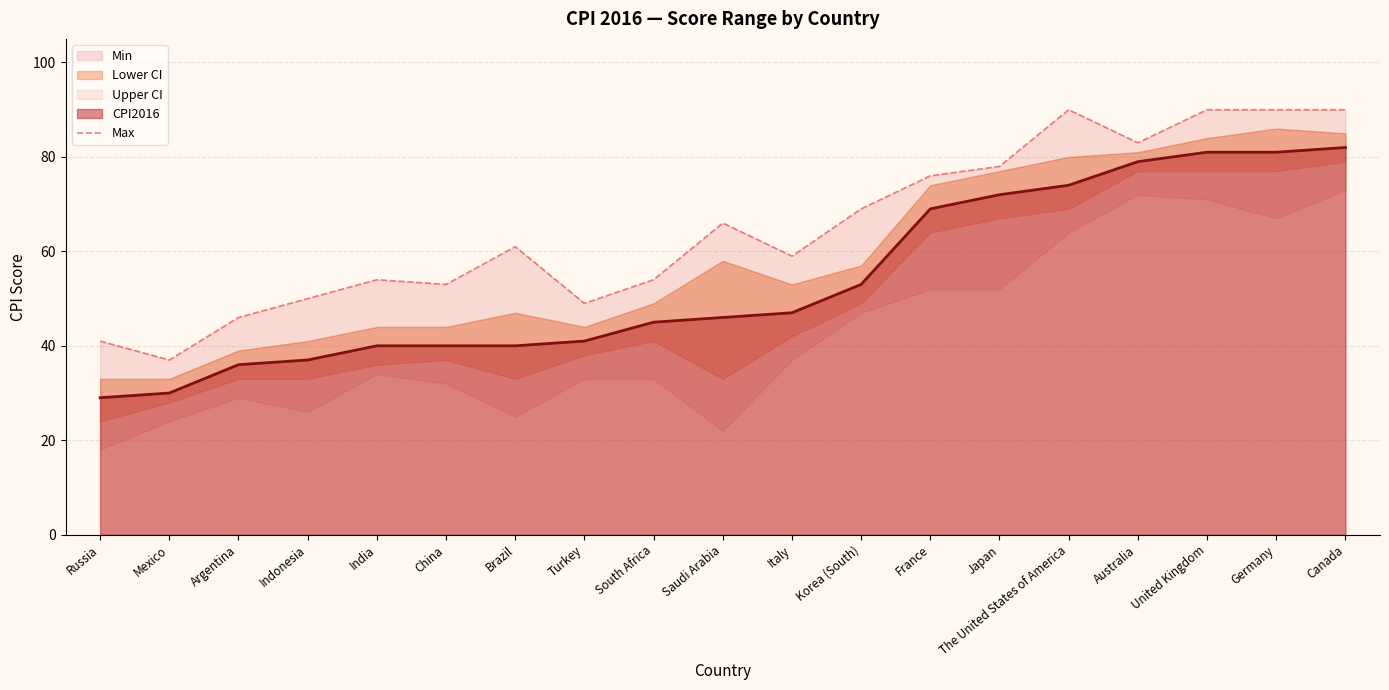

Which has a higher value, France or Canada?

Canada